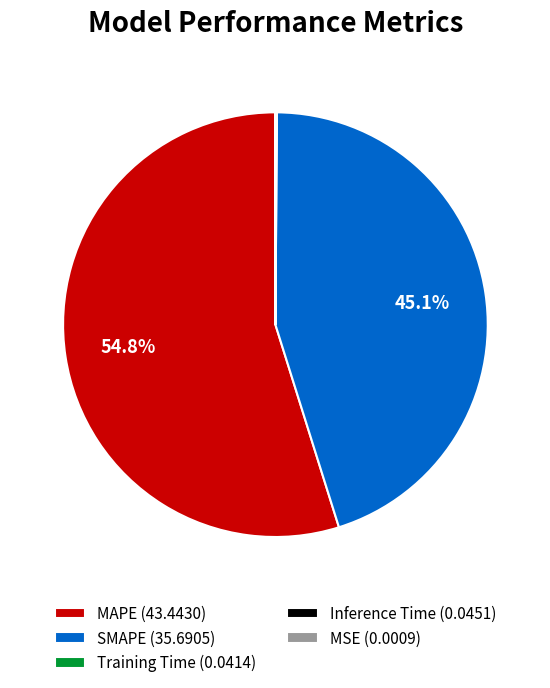

Is there any slice that represents more than half of the pie?

Yes